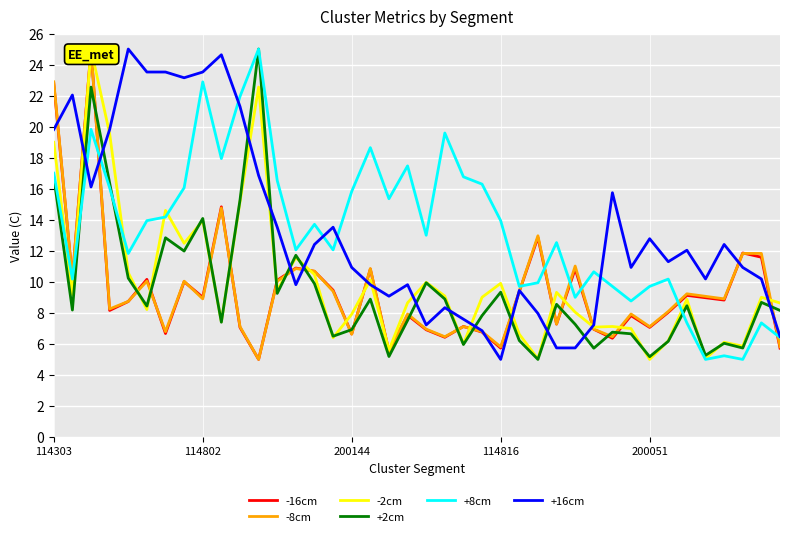

Which category has the highest value in the +8cm series?

11